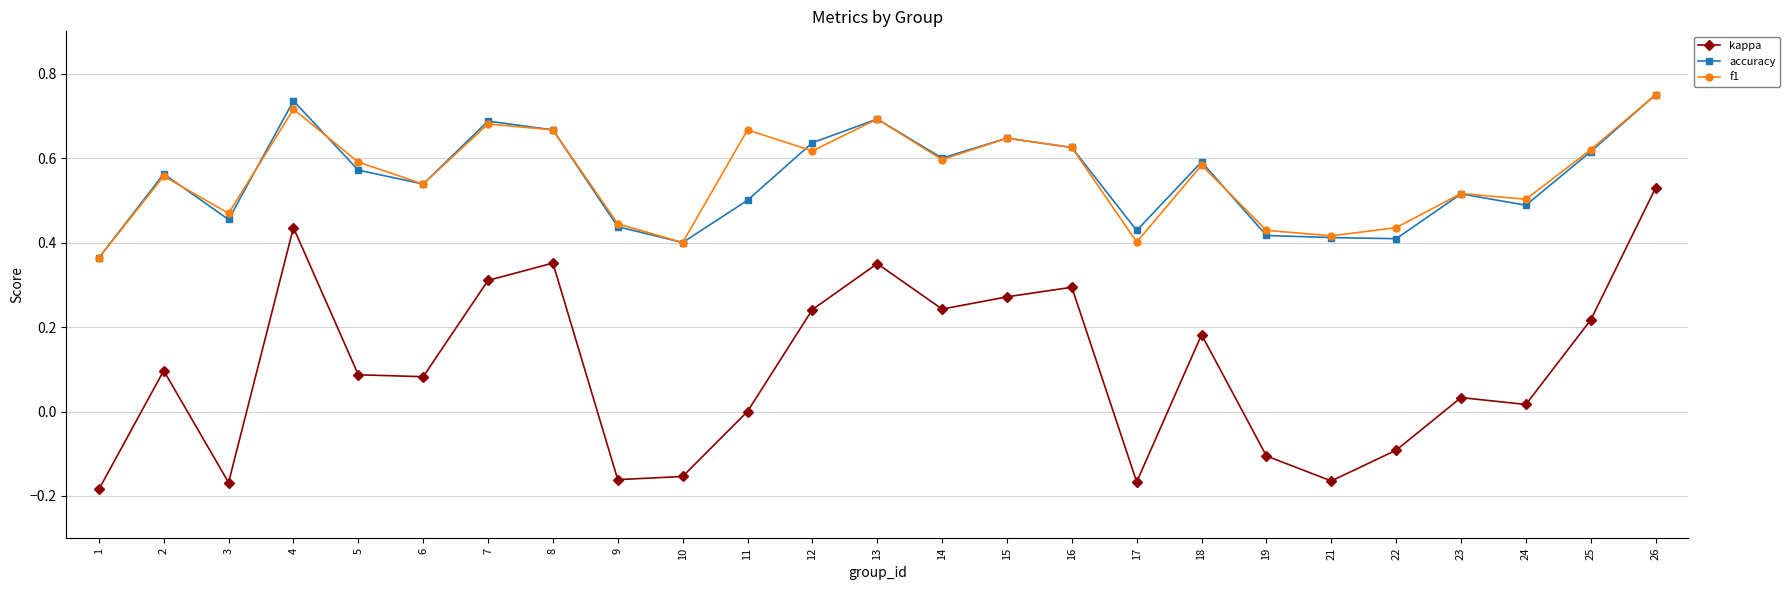

True or false: kappa has a value of 0.0 at 11.

True